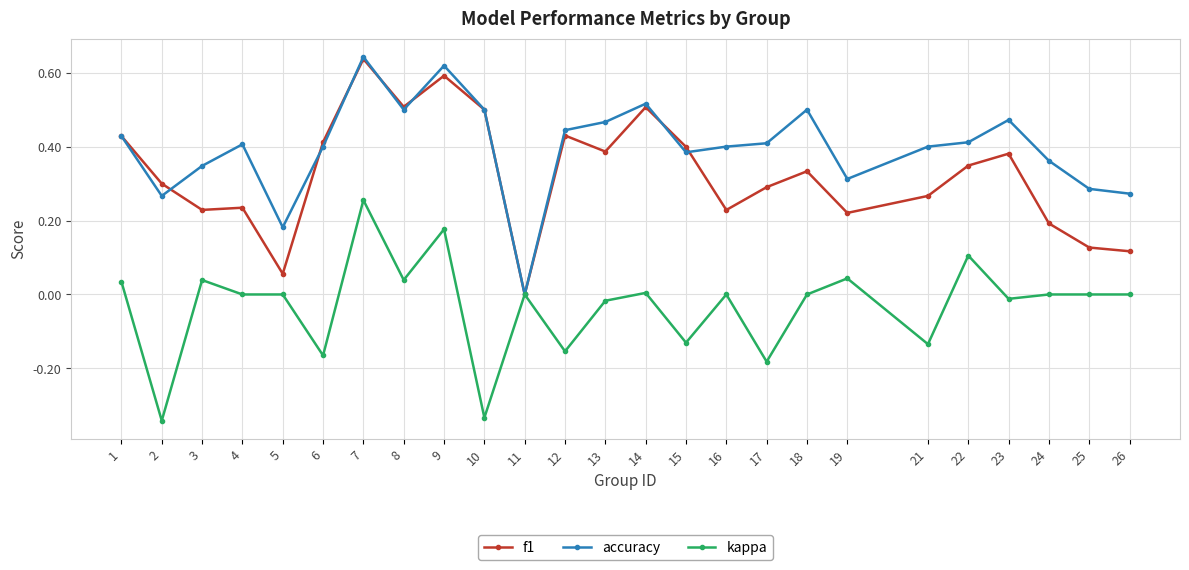

Count the number of categories in the chart.

25